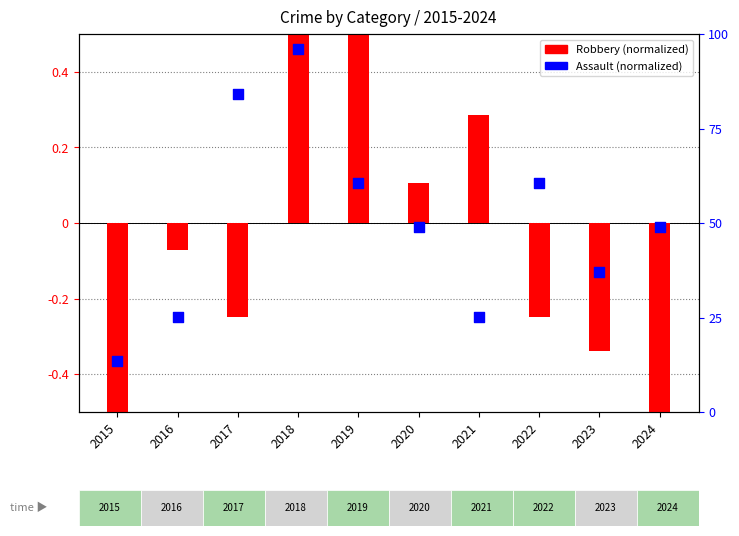

At which category is the sum across all series the highest?

2018